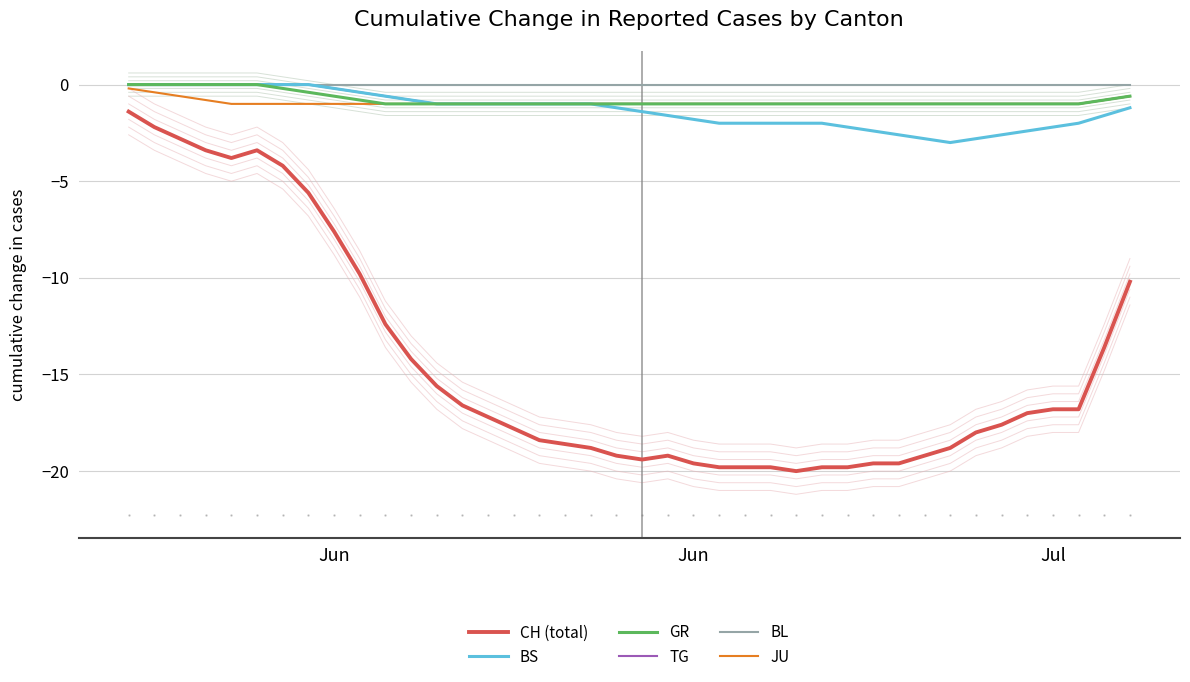

True or false: TG and CH (total) cross at least once.

False